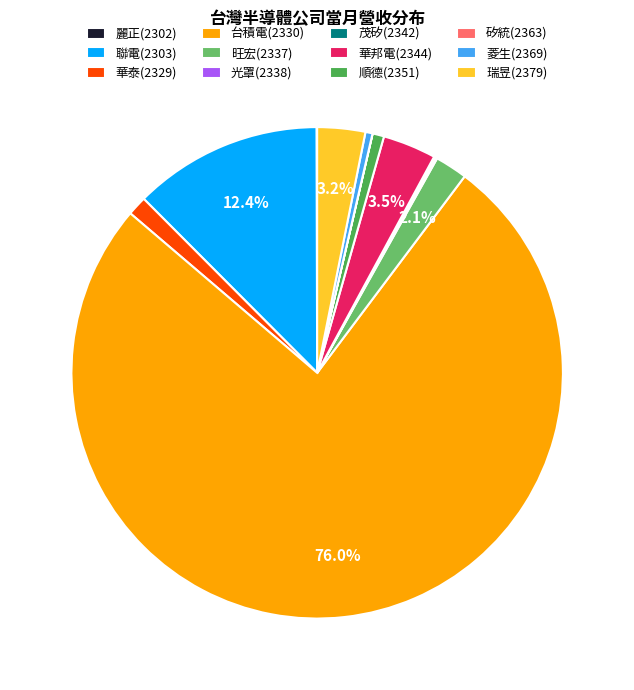

To the nearest percent, what is the difference between the 華邦電(2344) and 旺宏(2337) slice percentages?

1%